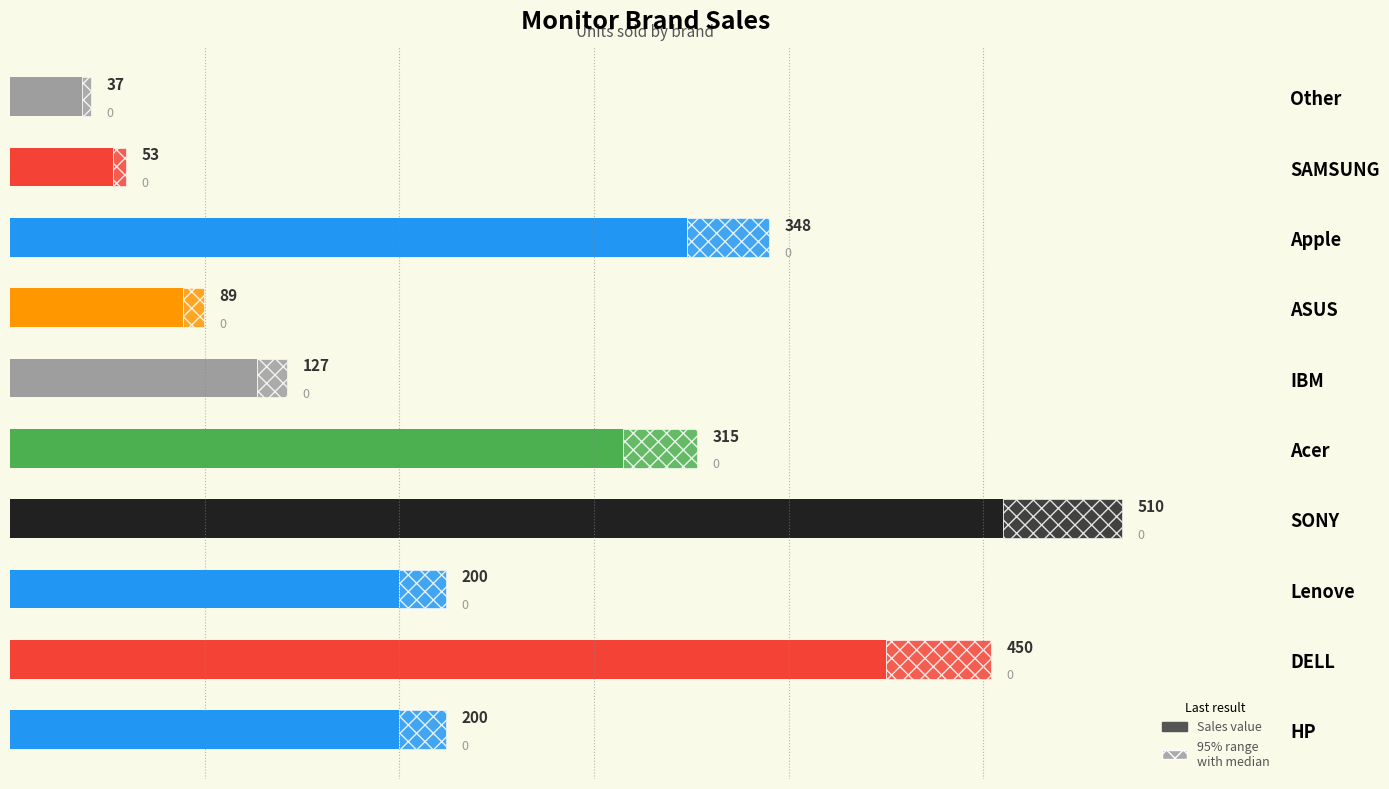

What is the sum of all values?

2329